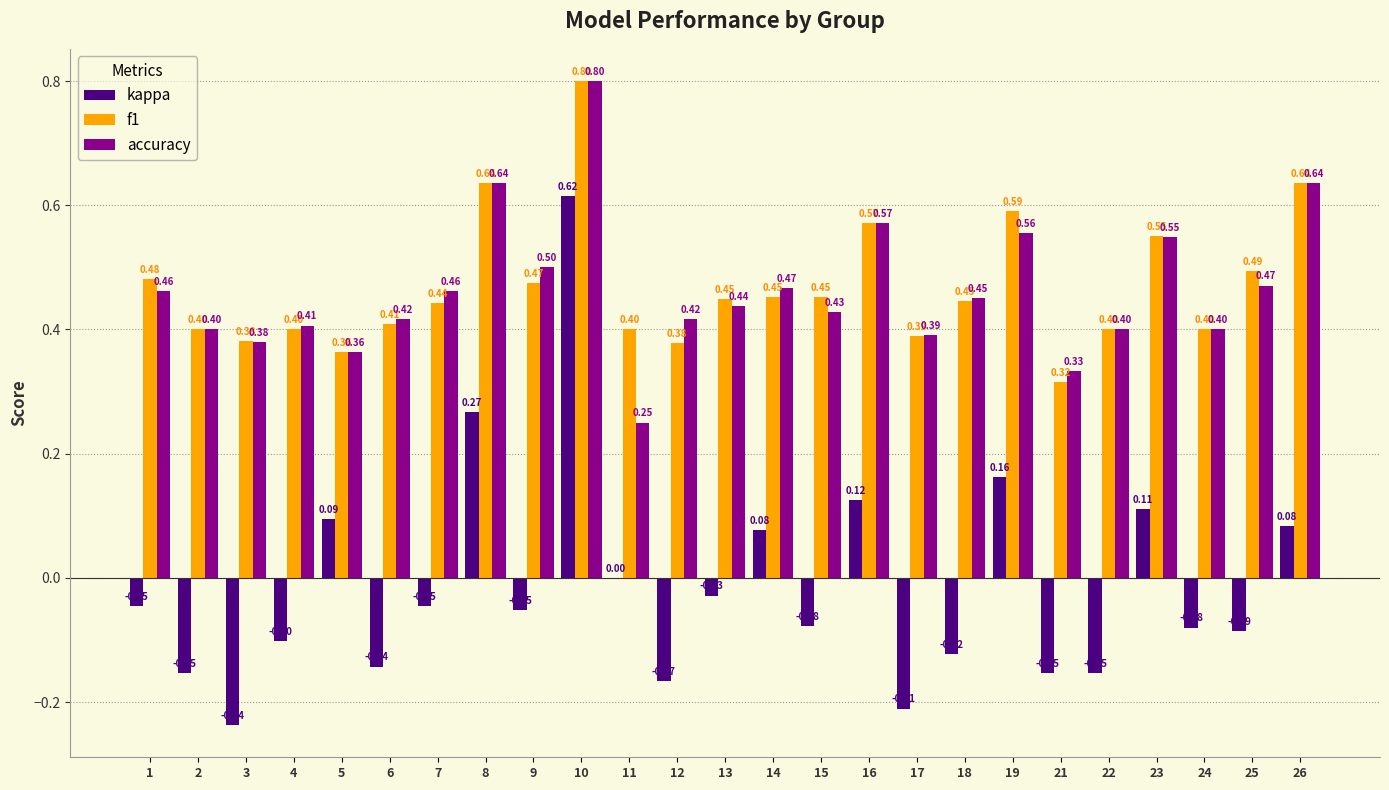

What is the total value across all series at 11?

0.7